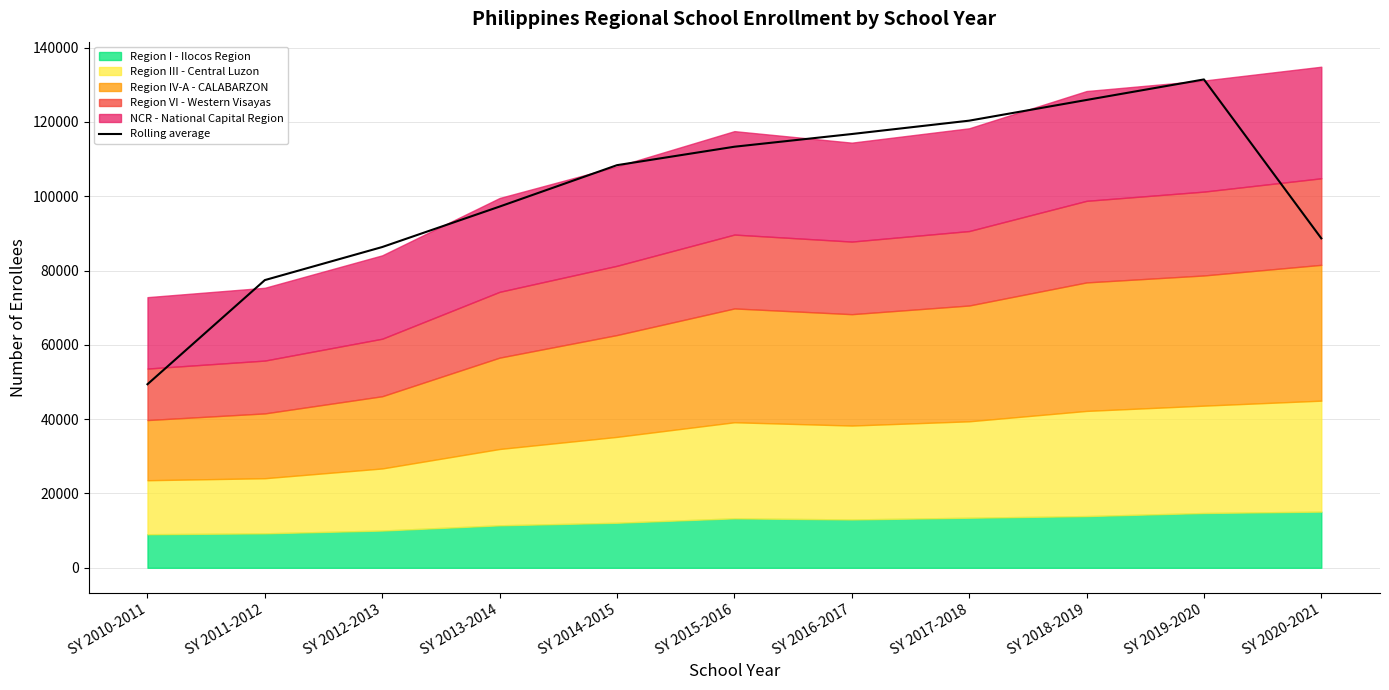

Reading right to left, extract all data points from this chart.

SY 2020-2021=88653.3	SY 2019-2020=131418.0	SY 2018-2019=125895.3	SY 2017-2018=120324.7	SY 2016-2017=116728.7	SY 2015-2016=113311.7	SY 2014-2015=108348.7	SY 2013-2014=97209.7	SY 2012-2013=86320.3	SY 2011-2012=77423.7	SY 2010-2011=49394.0